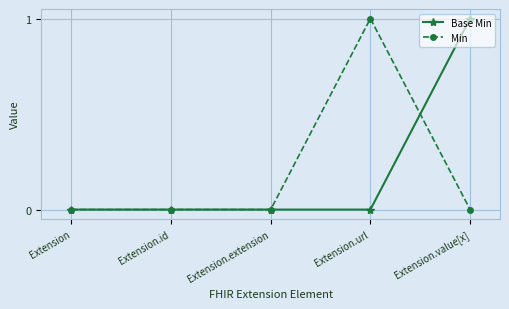

What is the difference between the maximum and second lowest values in the Min series?

1